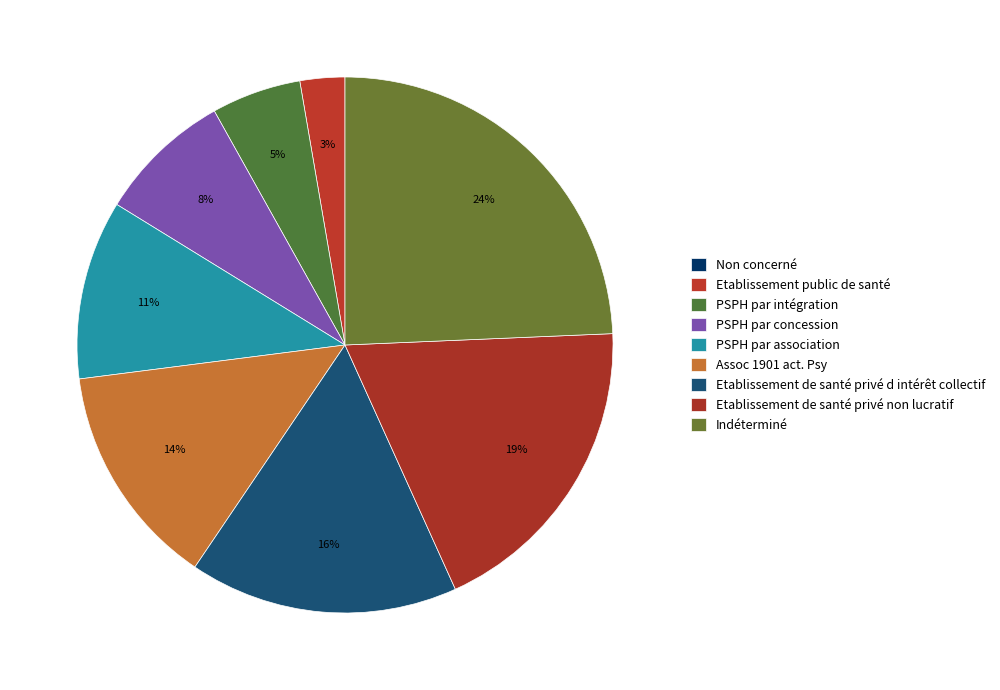

Does PSPH par intégration represent more than half of the total?

No